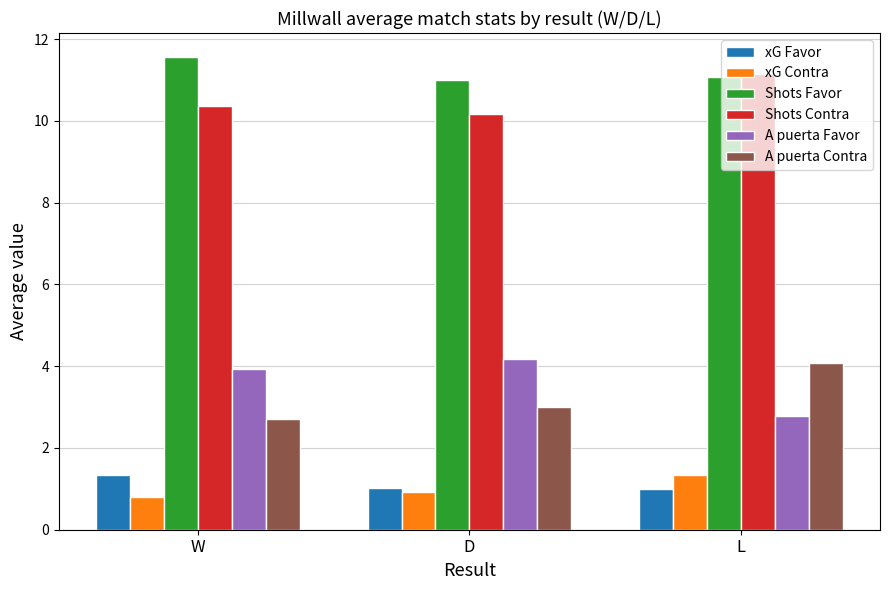

Between W and L, which series saw the biggest shift?

A puerta Contra